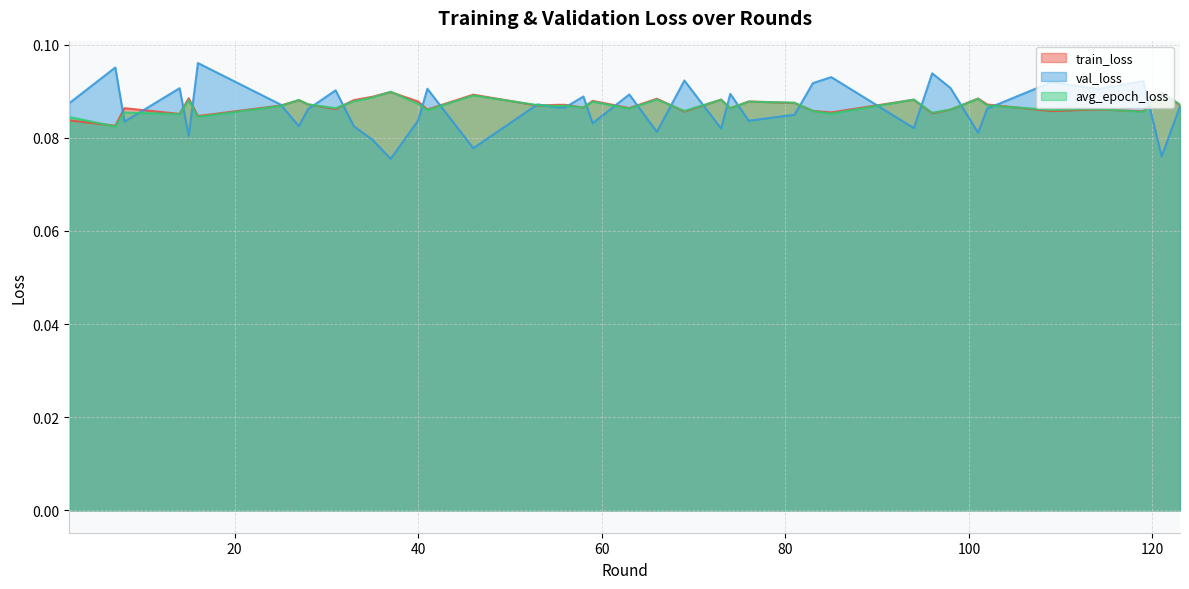

Which series has the largest total across all categories?

train_loss